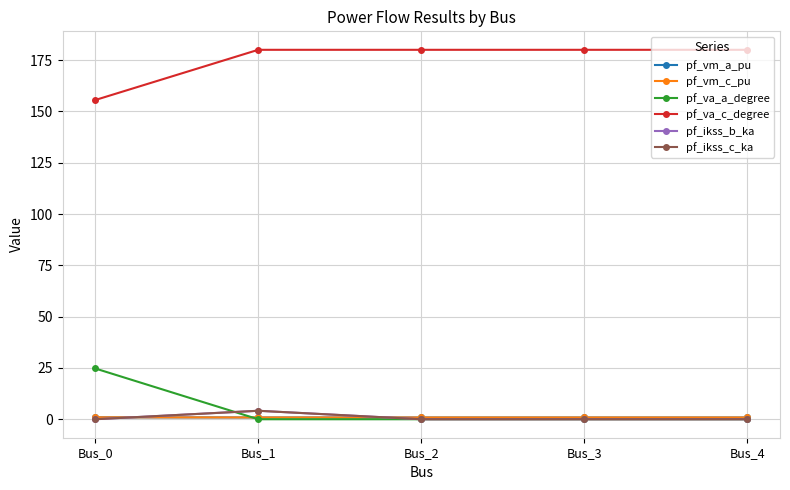

Is it true that pf_vm_c_pu equals 0.9 at Bus_4?

True